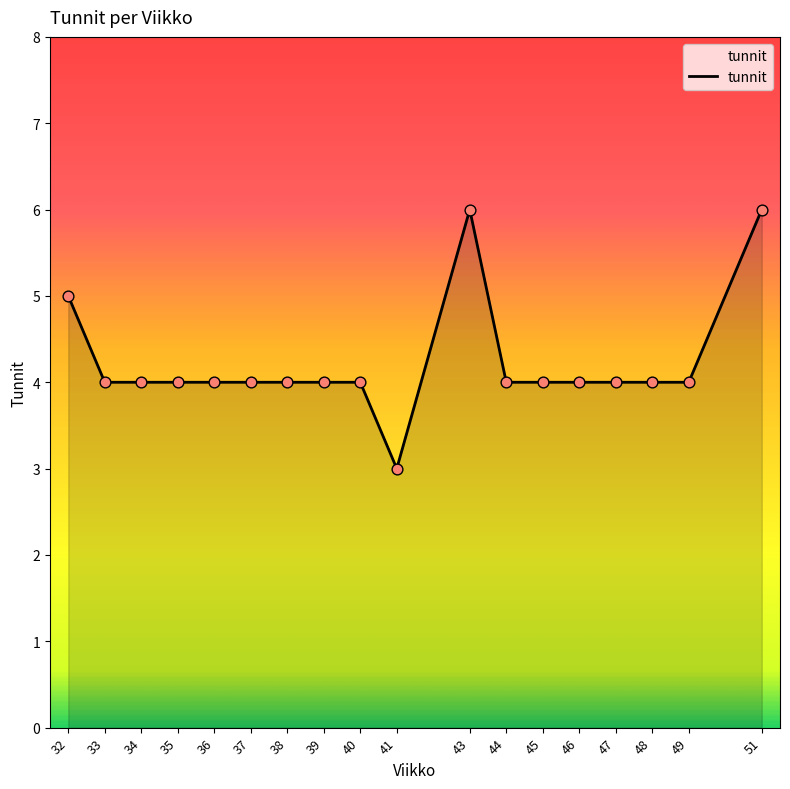

Approximately how many times larger is the value at 51 compared to 38?

1.5